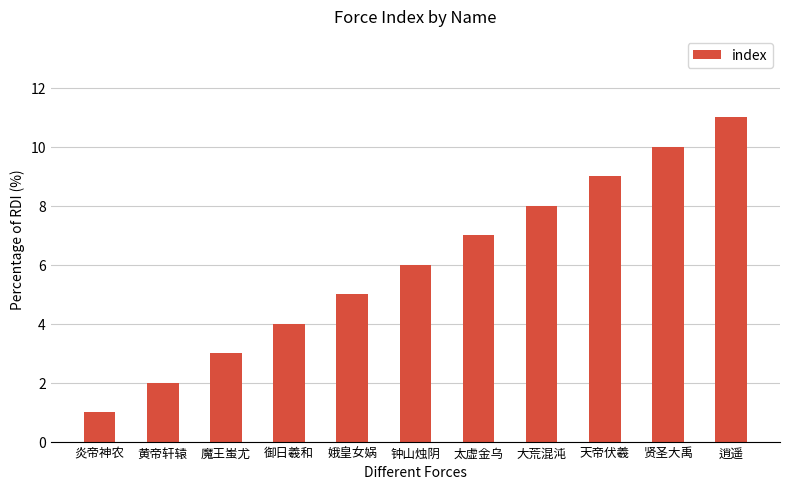

True or false: the data shows 11 at 逍遥.

True